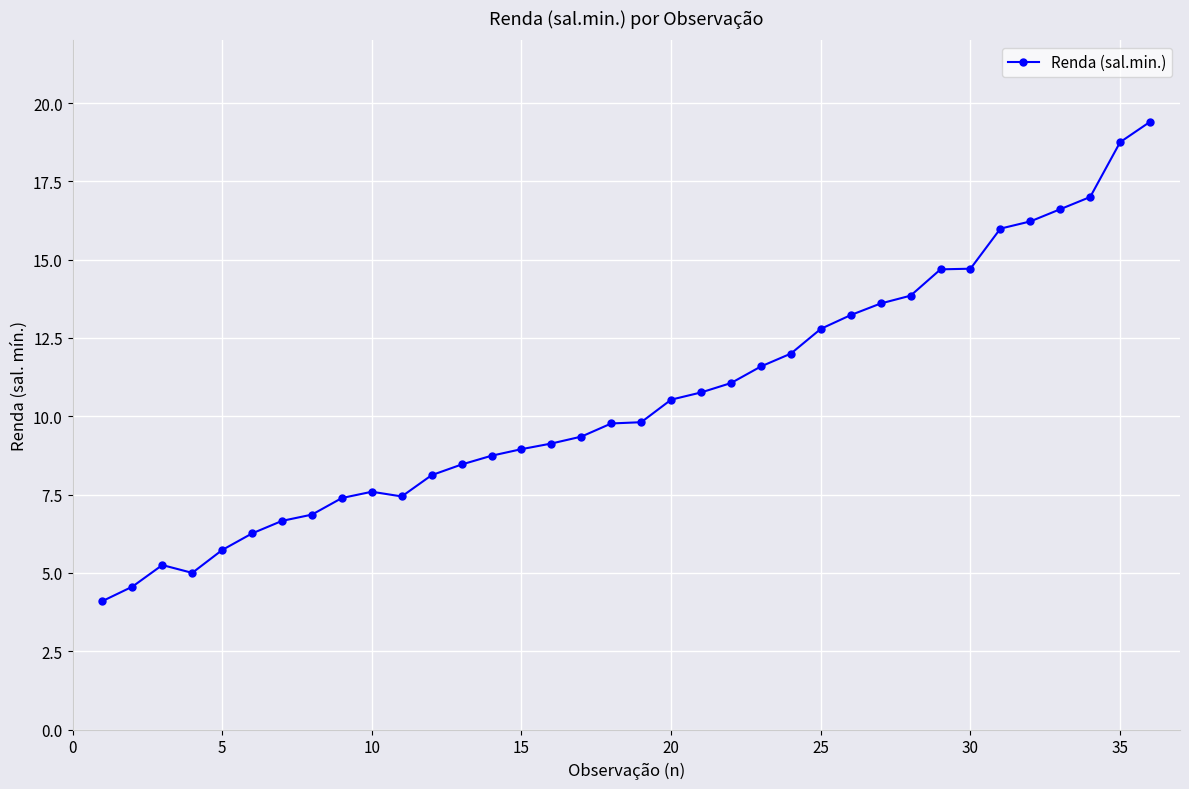

How many lines are shown in the chart?

1